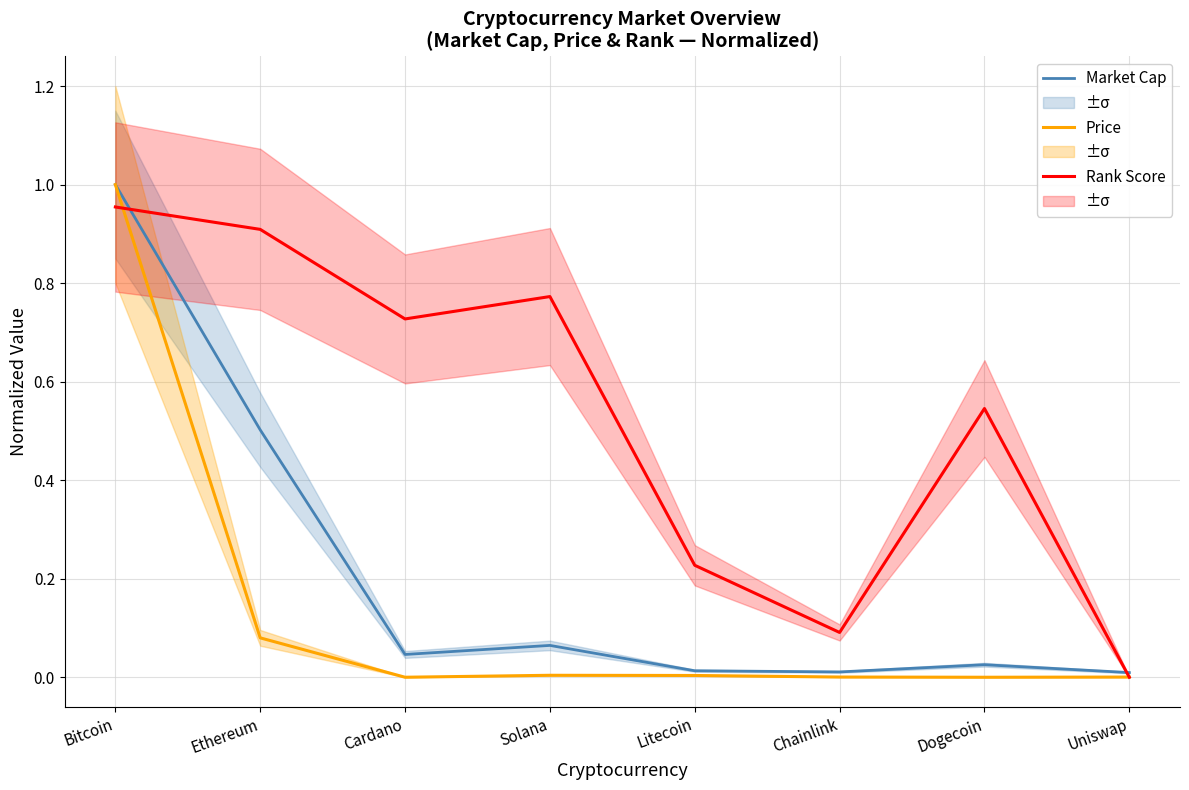

Which series has the largest range (max minus min)?

Current Price (norm)